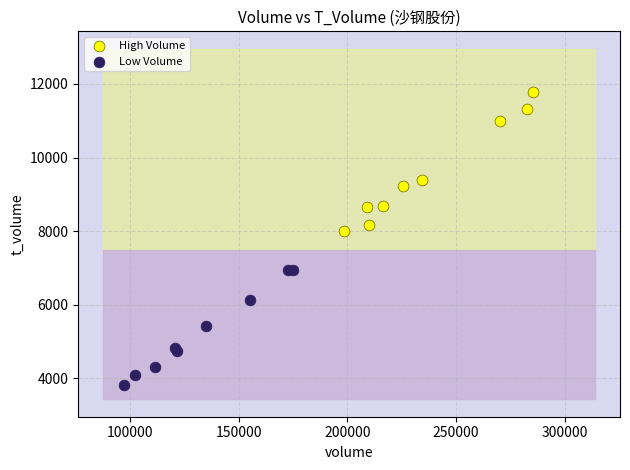

What are all the series names shown in the legend?

High Volume, Low Volume